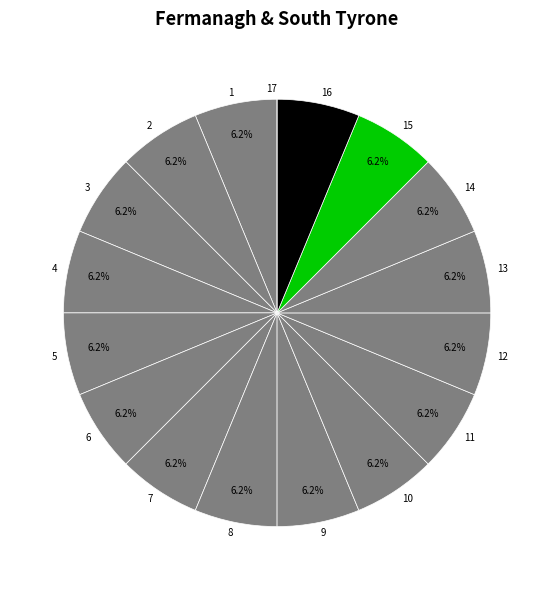

The 4 slice represents 6% of the pie. True or false?

True